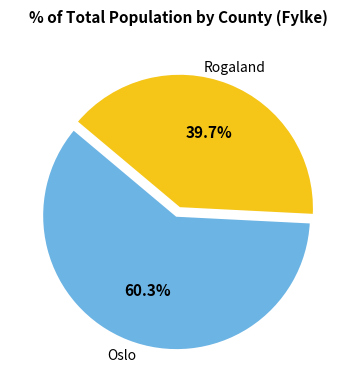

Does any single category account for the majority?

Yes